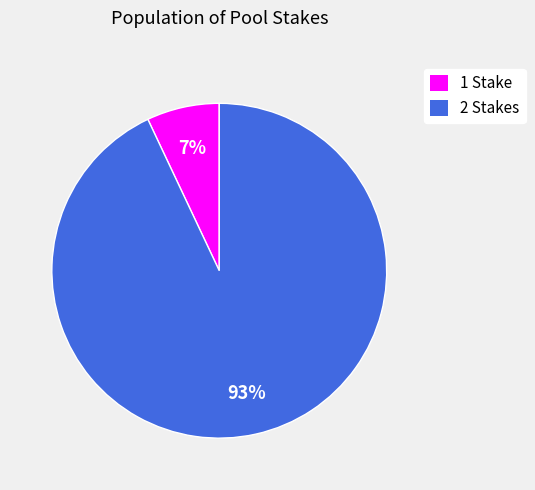

To the nearest percent, what percentage of the pie is 2 Stakes?

93%